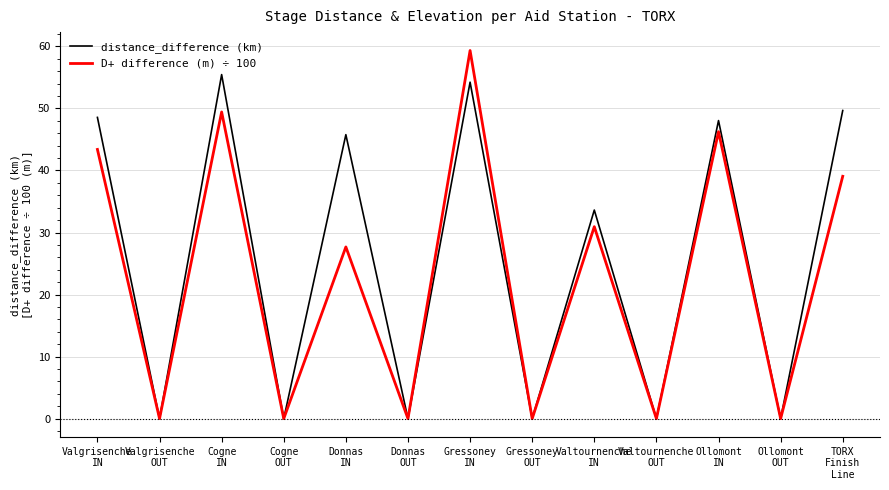

Which series has the widest spread of values?

D+ difference (m) ÷ 100